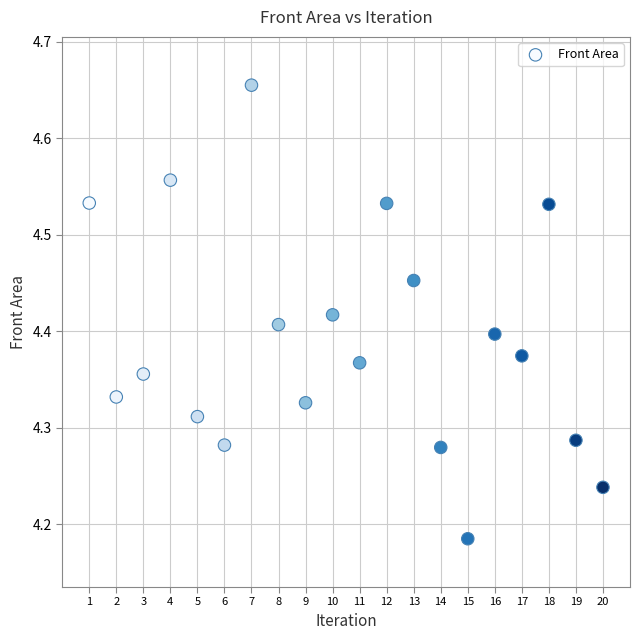

What is the range of Y values (max minus min)?

0.5